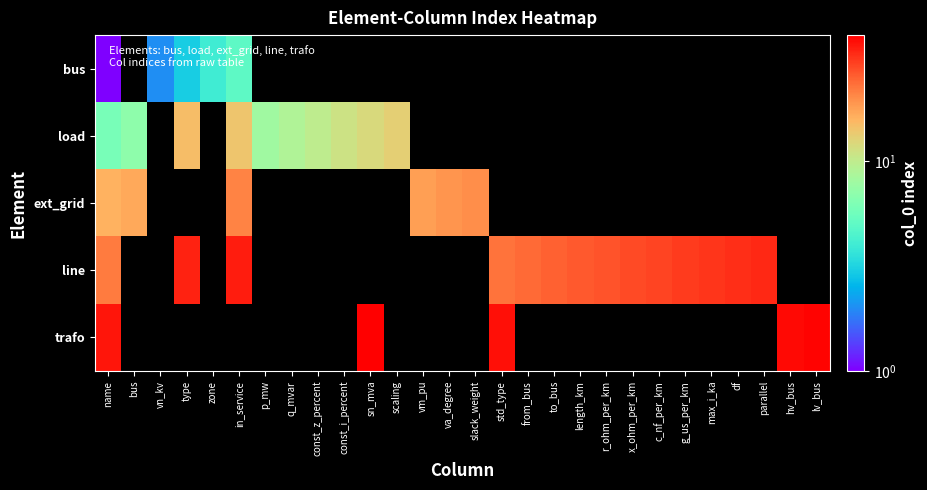

What is the highest value of the trafo series?

40.0